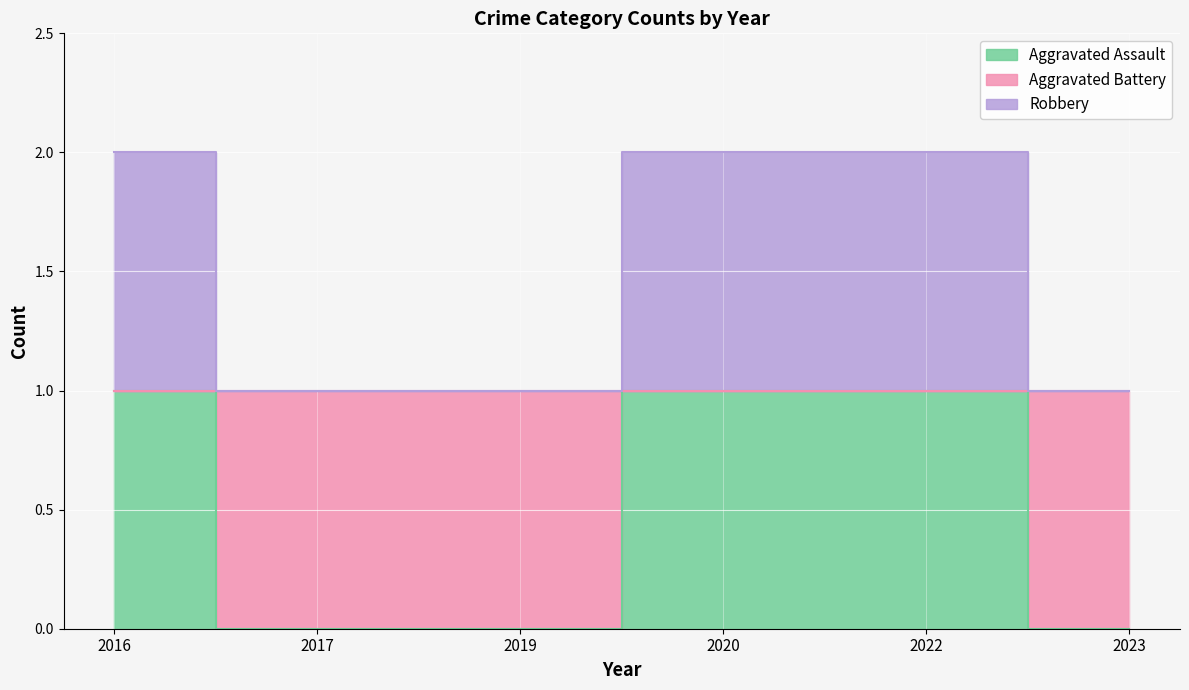

True or false: Aggravated Assault has a value of 1 at 2020.

False